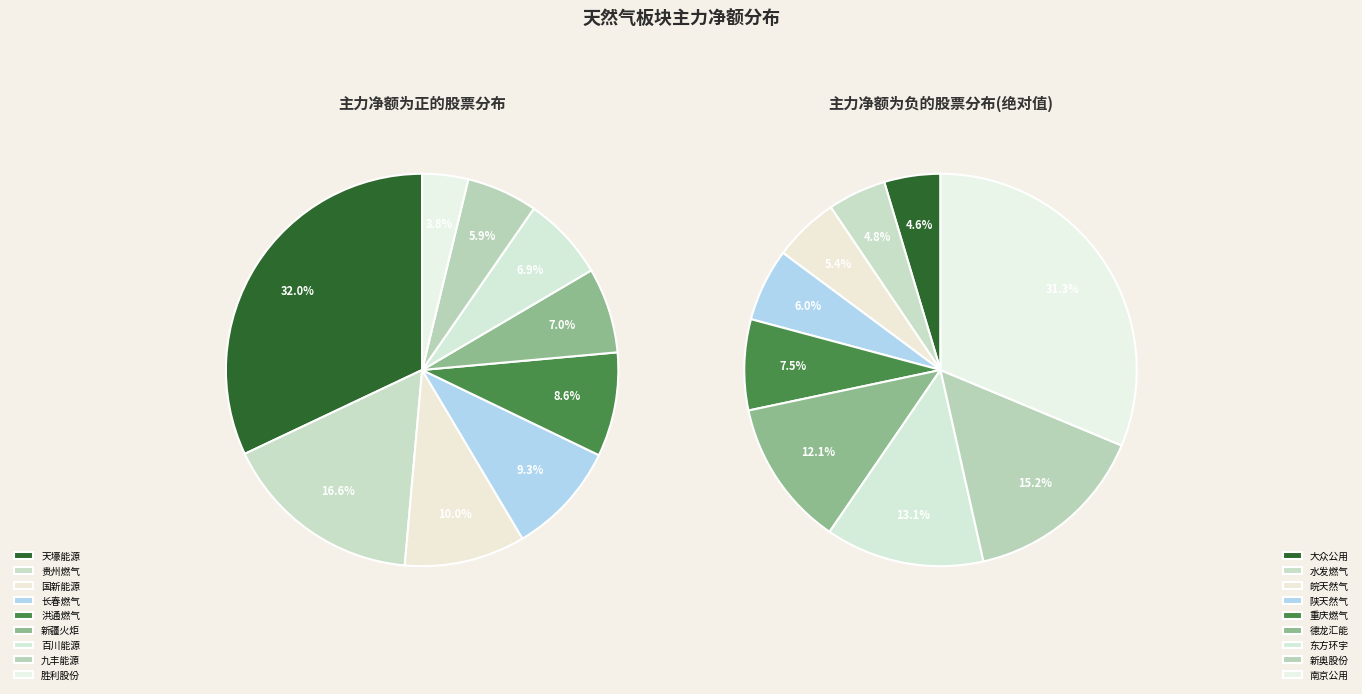

What percentage is the 天壕能源 slice, to the nearest percent?

32%